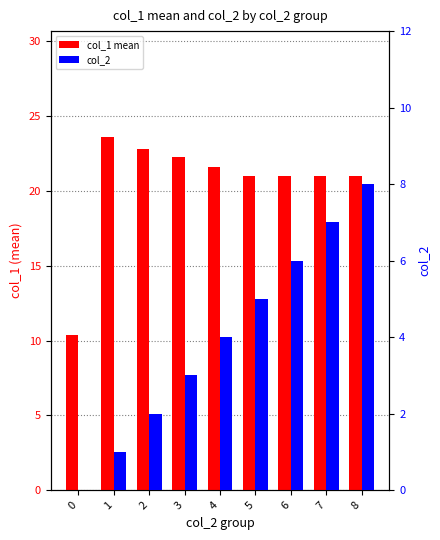

What is the difference between the highest and lowest values at 4?

17.6